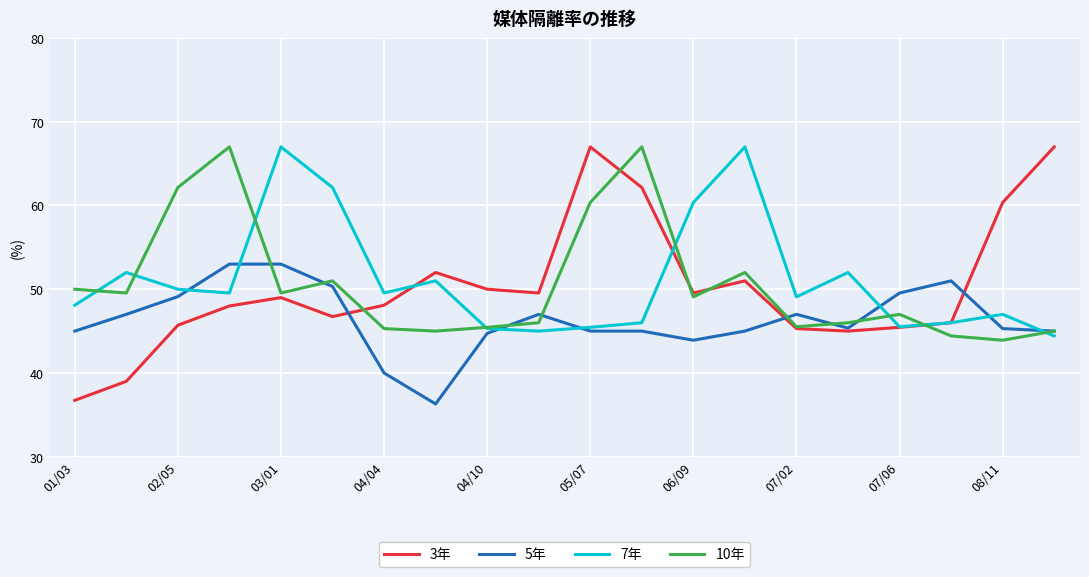

What is the maximum value shown in the chart?

67.0